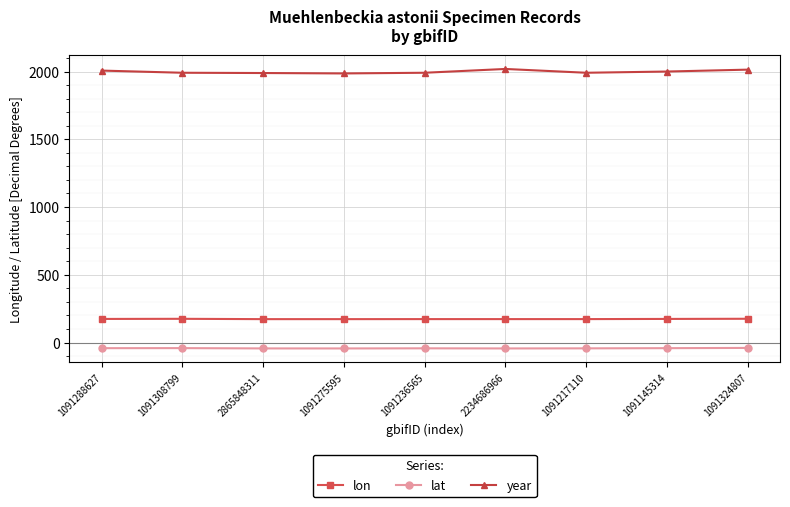

The lon series shows 249.0 at 1091217110. True or false?

False